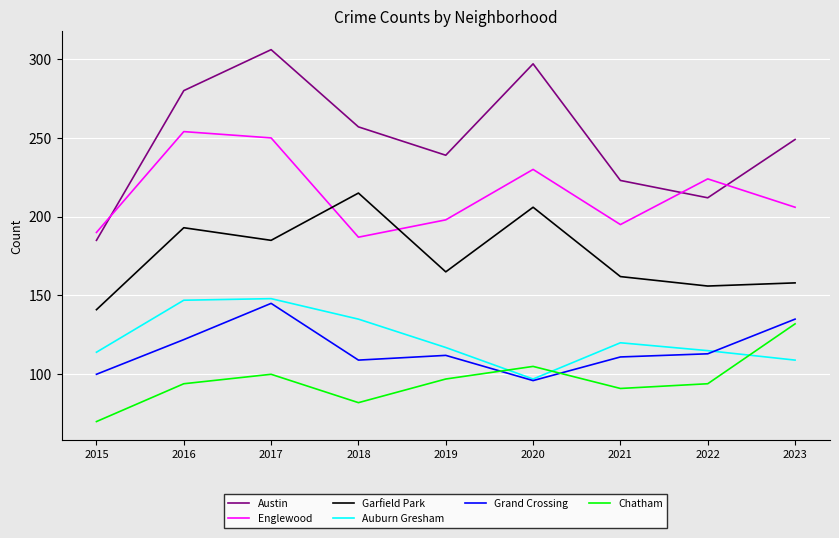

What is the difference between the highest and lowest values at 2017?

206